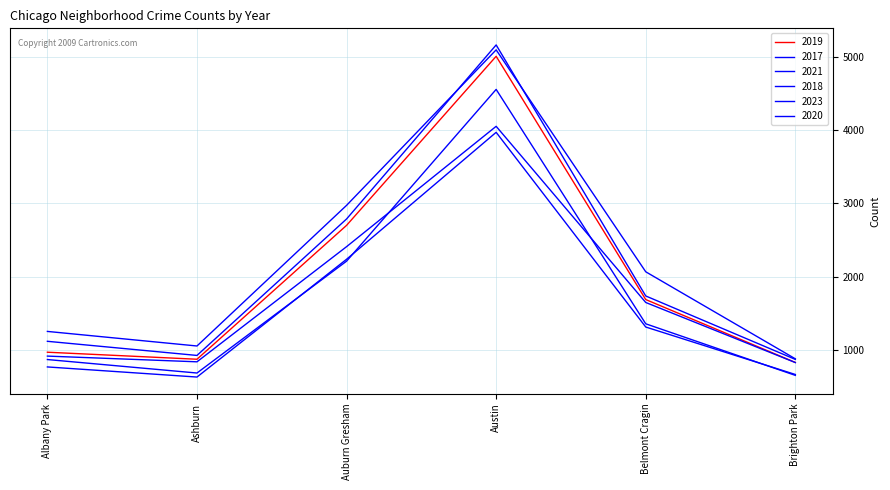

Does the chart have visible grid lines?

Yes